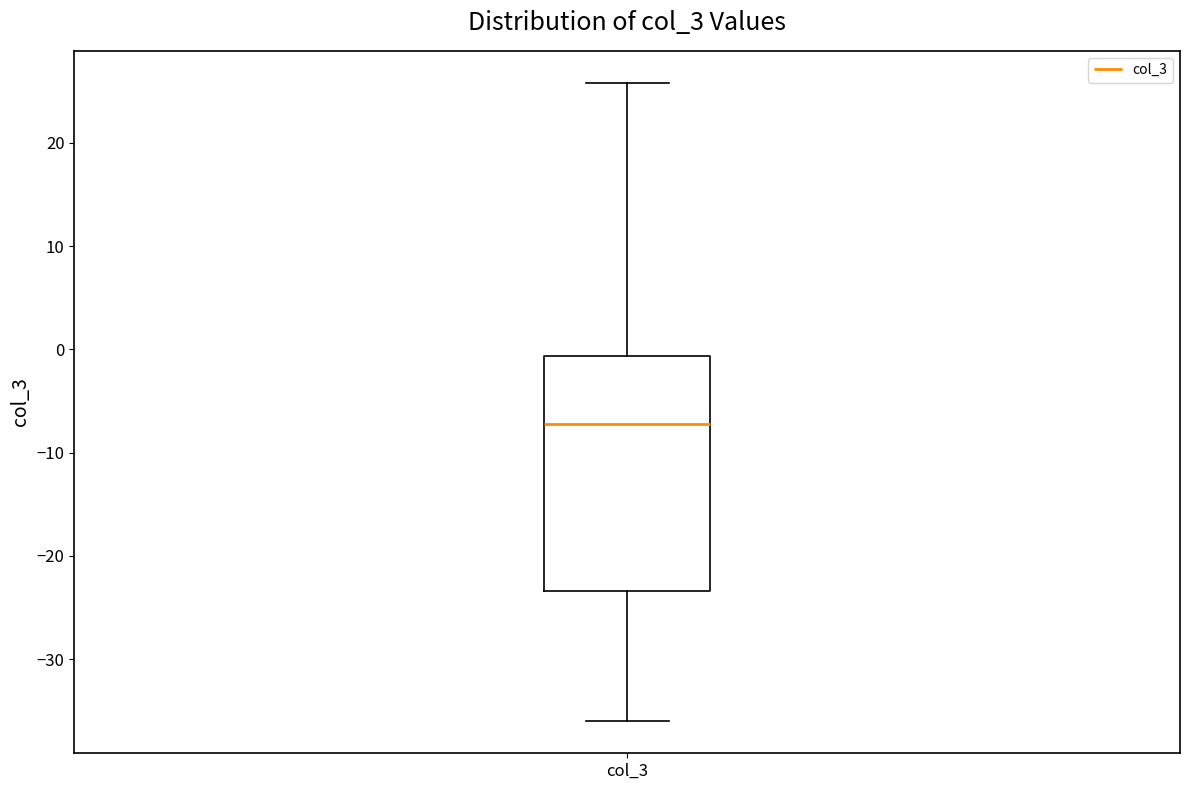

Transcribe this box plot: give where the median line is, the range the box spans, and where the two whiskers end, as read against the y-axis. The values are not printed on the chart, so give them approximately, as read against the axis.

median -7, box -23 to -1, whiskers -36 to 26